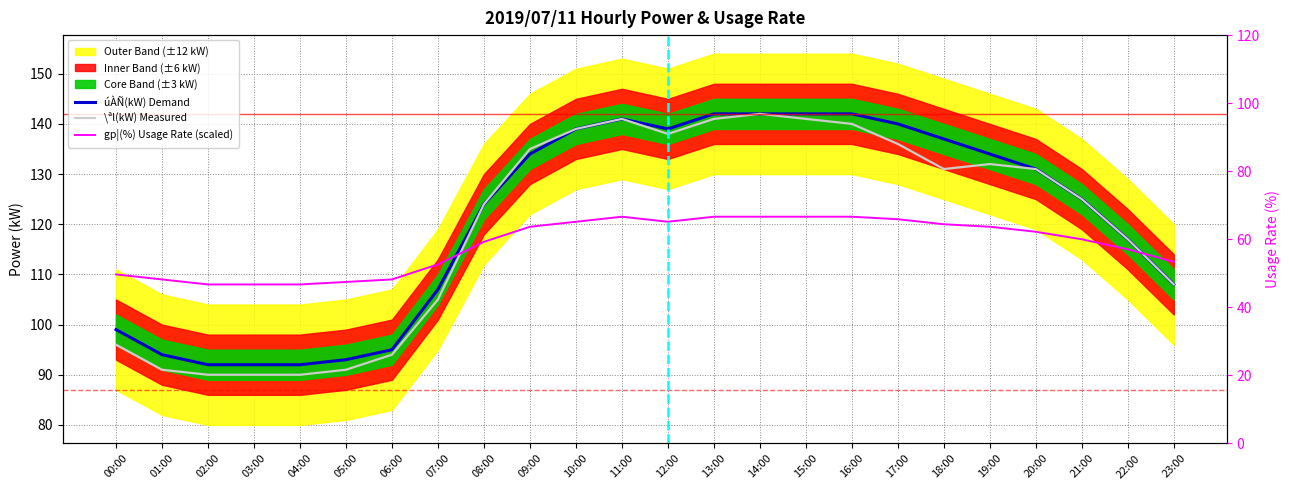

What position from the right is 05:00?

19